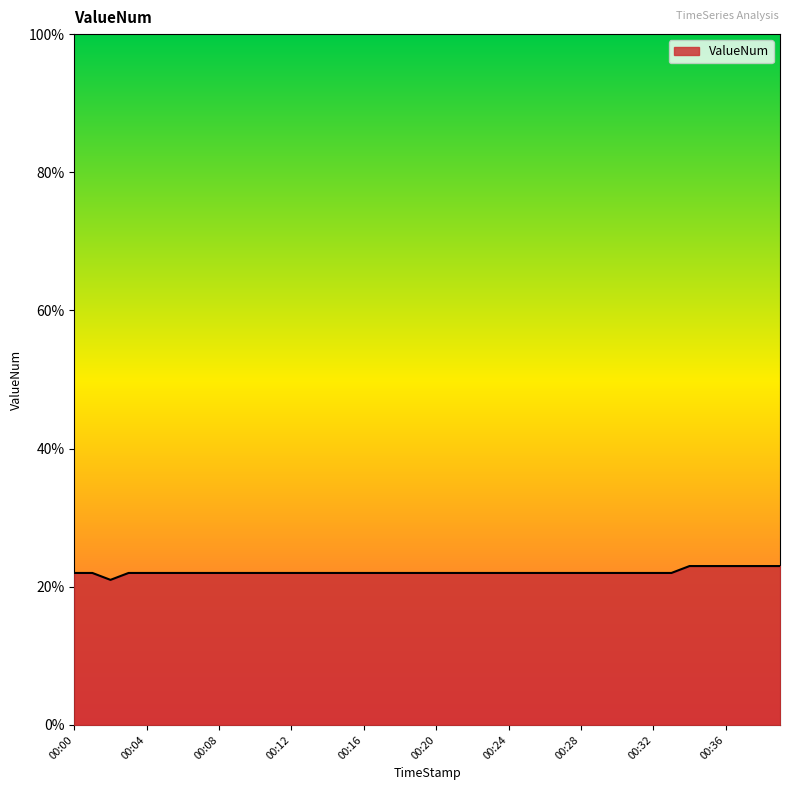

At which category does the chart reach its minimum across all series?

00:02